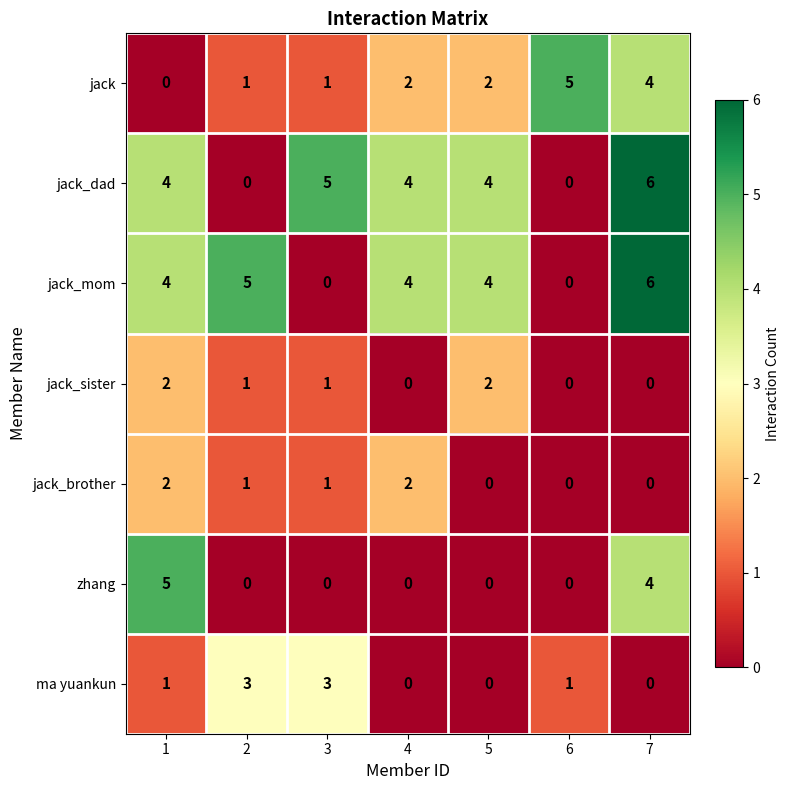

How many ma yuankun values are between 0 and 3?

7